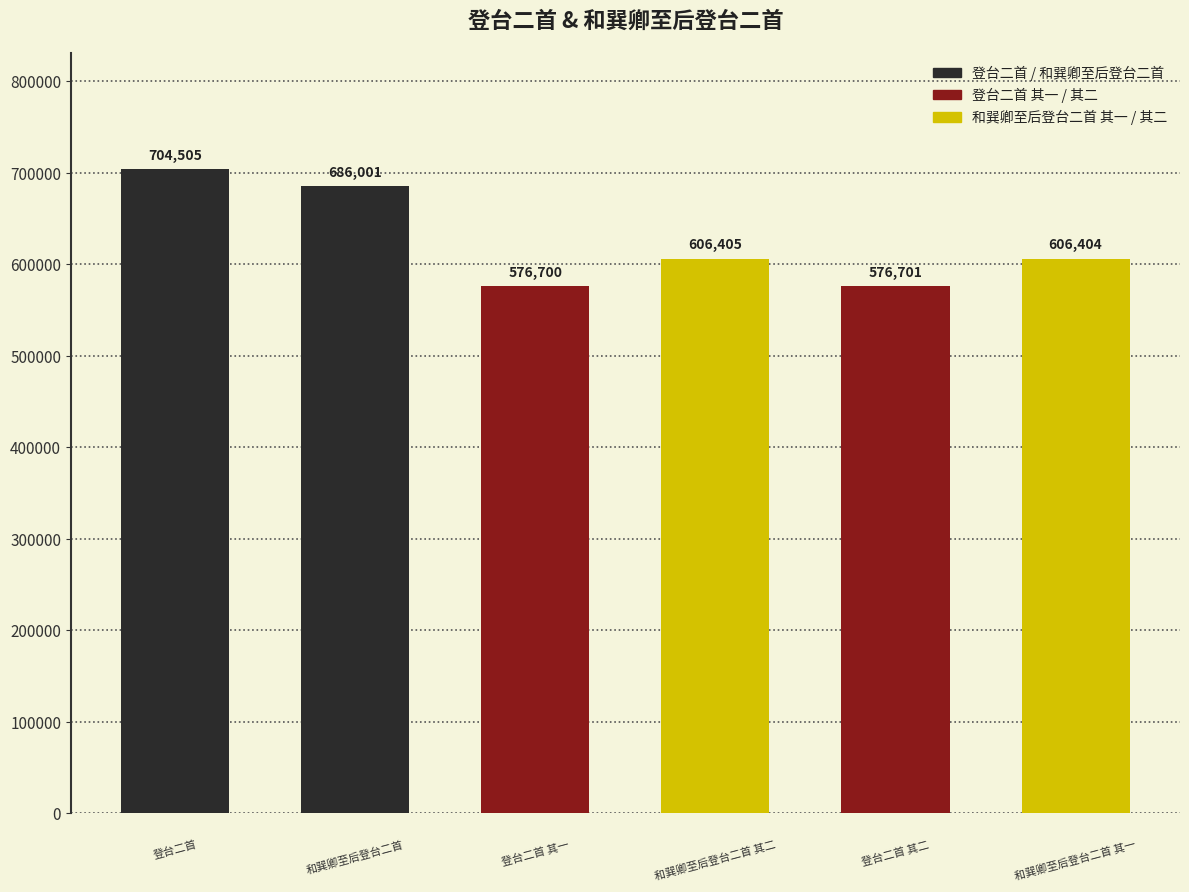

Reading left to right, list all the values displayed in this chart.

登台二首=704505	和巽卿至后登台二首=686001	登台二首 其一=576700	和巽卿至后登台二首 其二=606405	登台二首 其二=576701	和巽卿至后登台二首 其一=606404